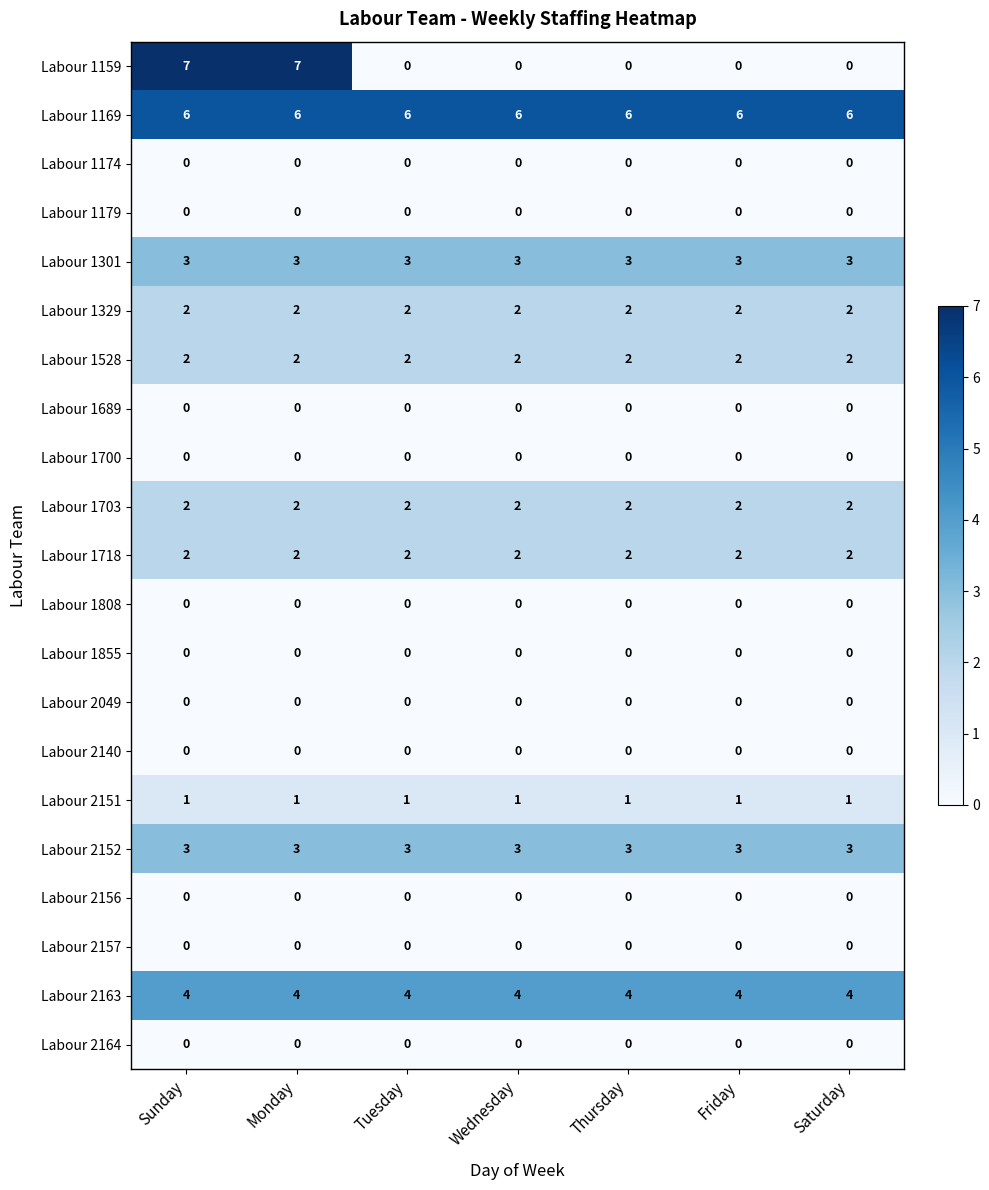

Is the value of Labour 2140 at Friday greater than the value of Labour 1301 at Wednesday?

No